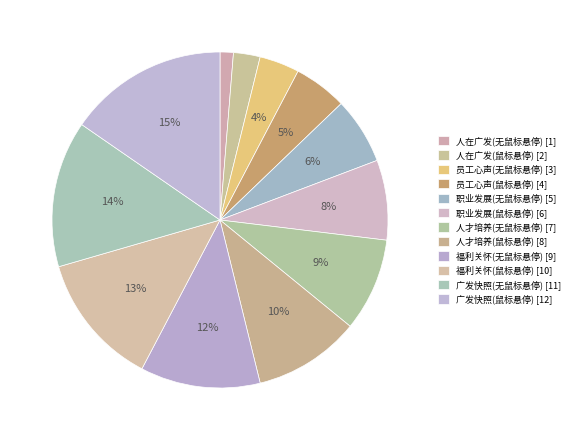

To the nearest percent, what is the difference between the 人在广发(鼠标悬停) and 人在广发(无鼠标悬停) slice percentages?

1%